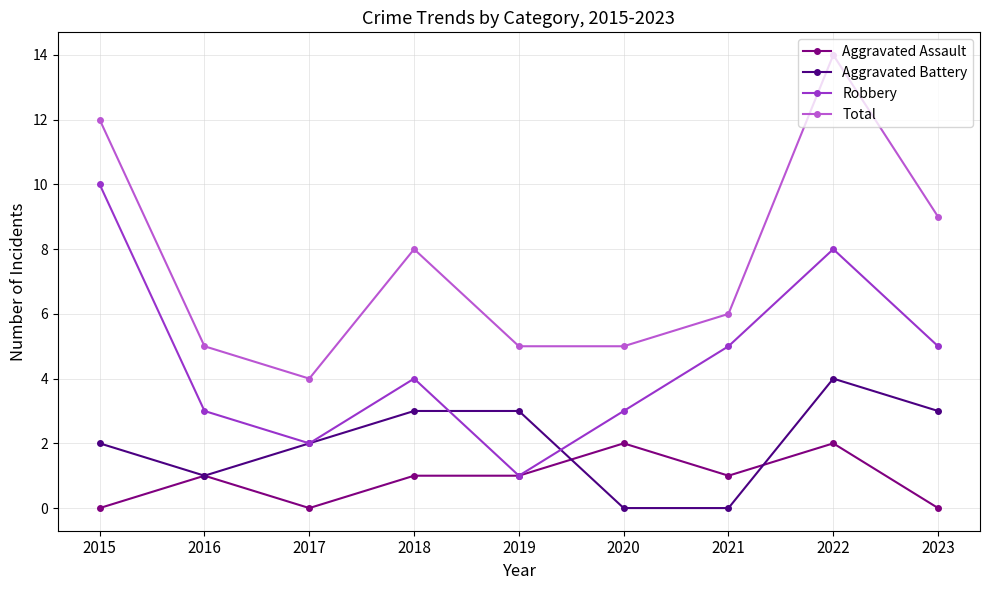

Which series has the largest total across all categories?

Total